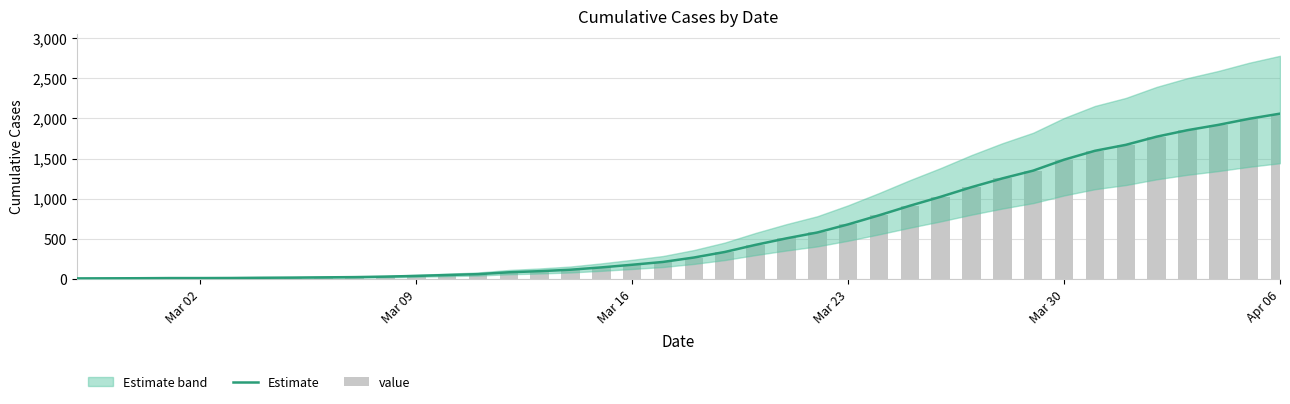

Is the value of value at 22 greater than the value of Estimate at 24?

No